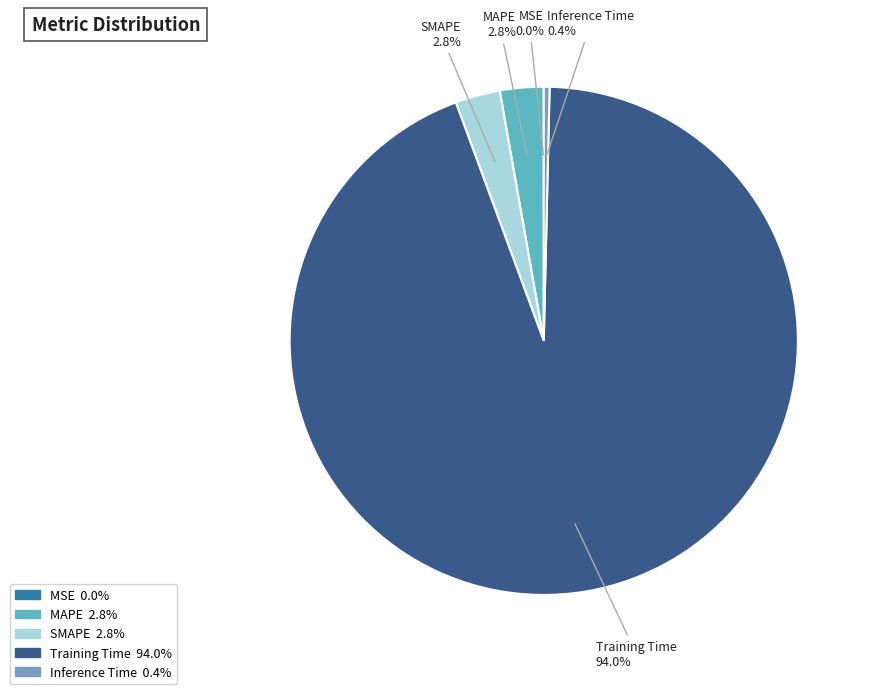

Which has a higher value, SMAPE or Inference Time?

SMAPE